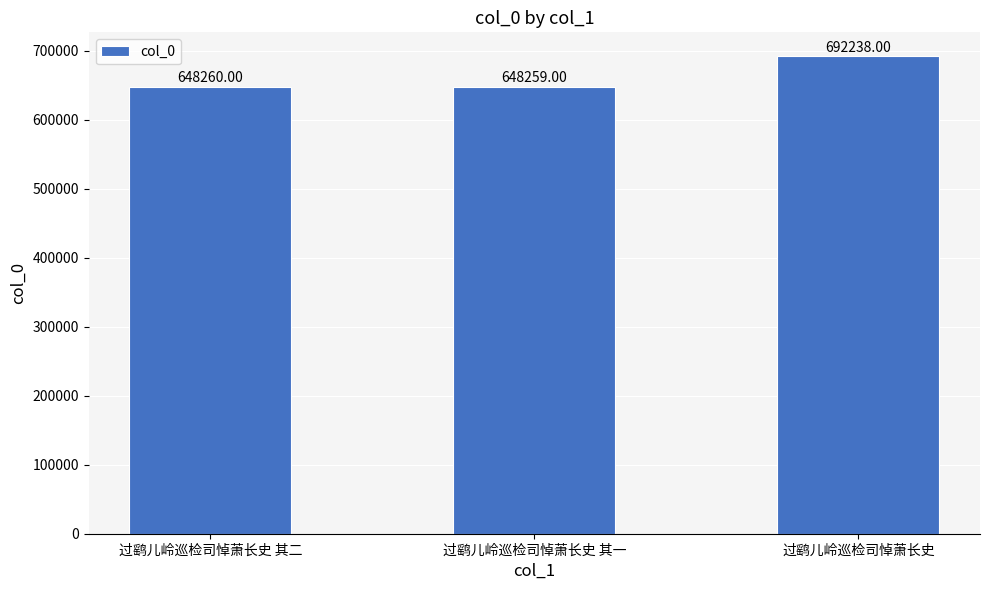

Reading right to left, transcribe all the data shown in this chart.

过鹞儿岭巡检司悼萧长史=692238	过鹞儿岭巡检司悼萧长史 其一=648259	过鹞儿岭巡检司悼萧长史 其二=648260